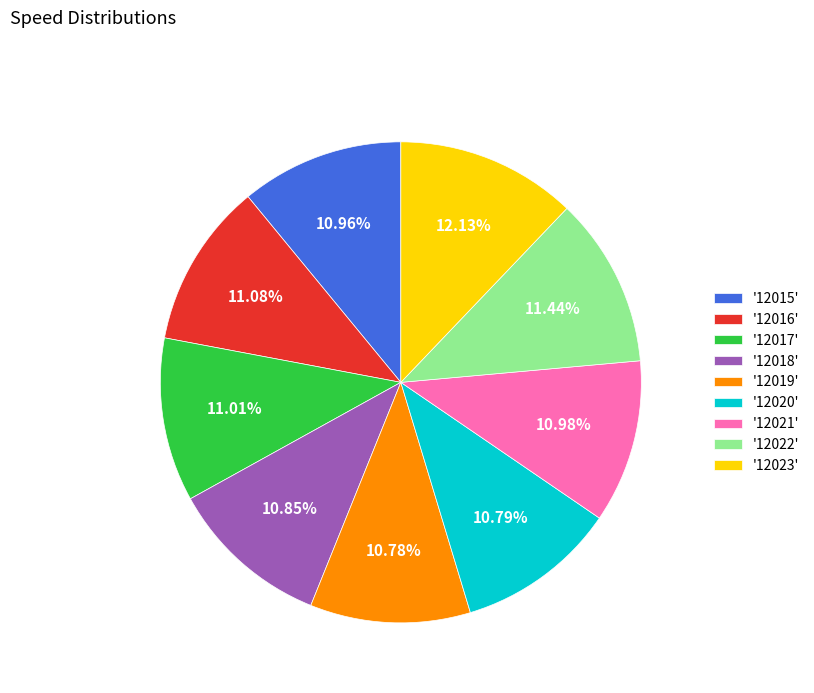

Which category has the biggest portion of the pie?

'12023'